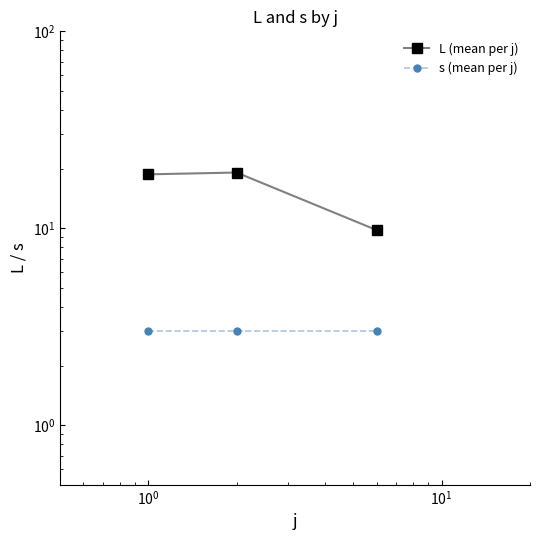

Does the chart display data point markers on the line(s)?

Yes